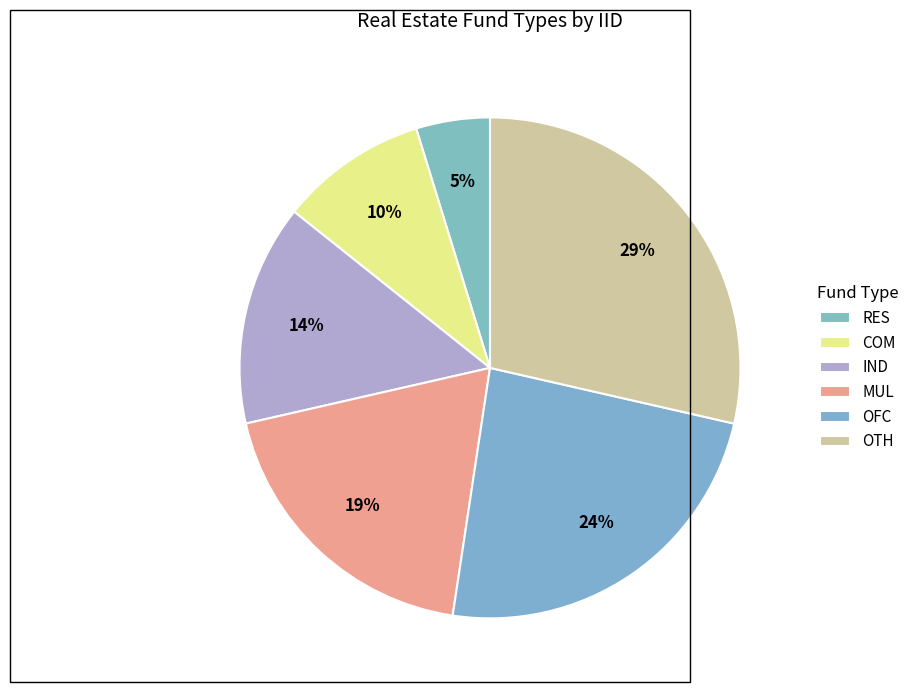

What is the change in value from IND to OTH?

+3